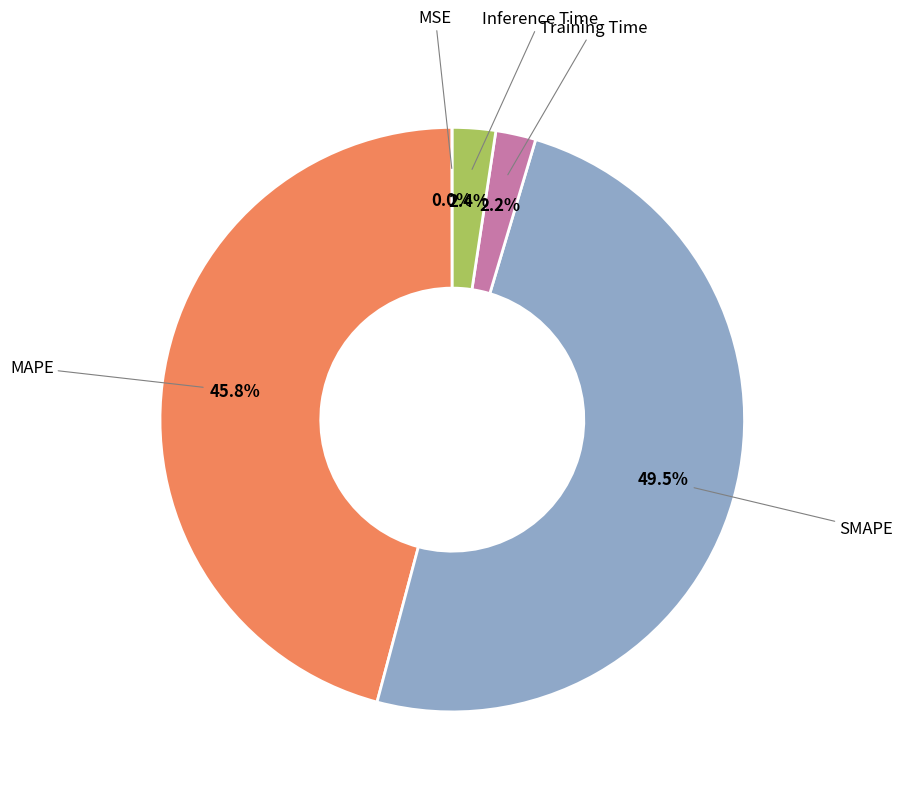

Which slice is the largest?

SMAPE